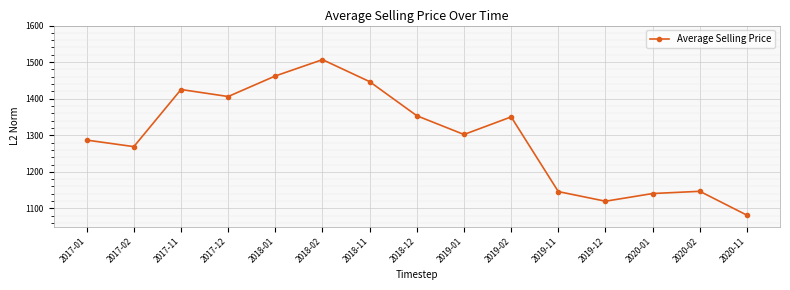

What is the change in value from 2018-01 to 2019-01?

-160.0